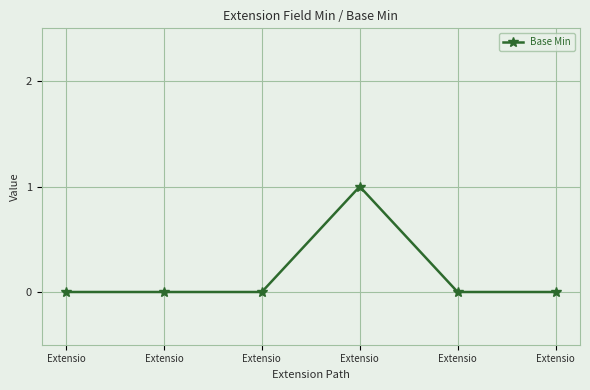

List the labels in order of value, largest first.

Extensio, Extensio, Extensio, Extensio, Extensio, Extensio